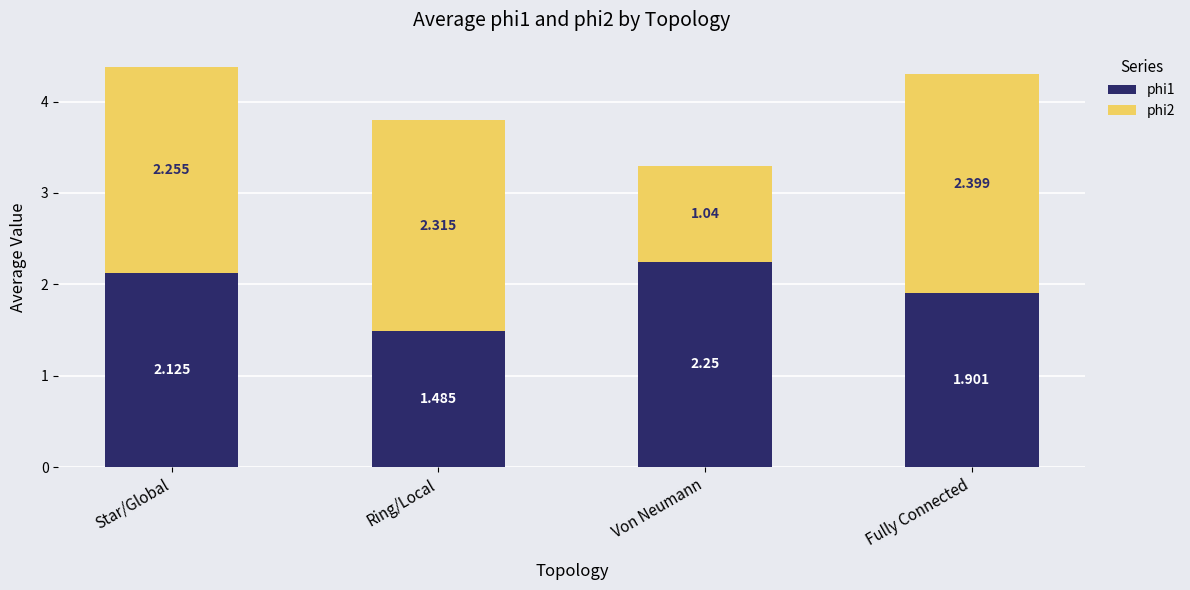

Count the number of data series in this chart.

2